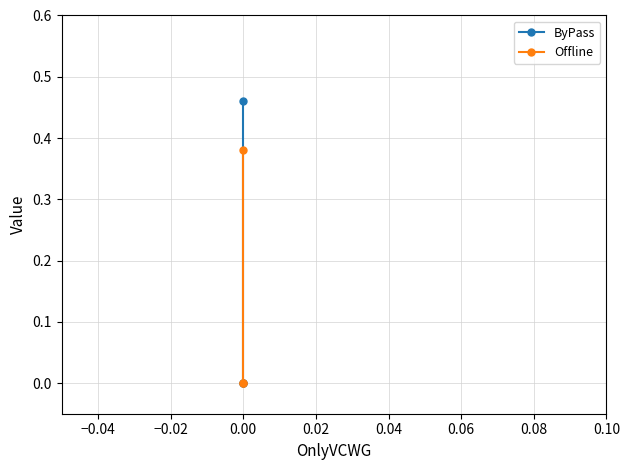

Is this an area chart (filled region under the line)?

No